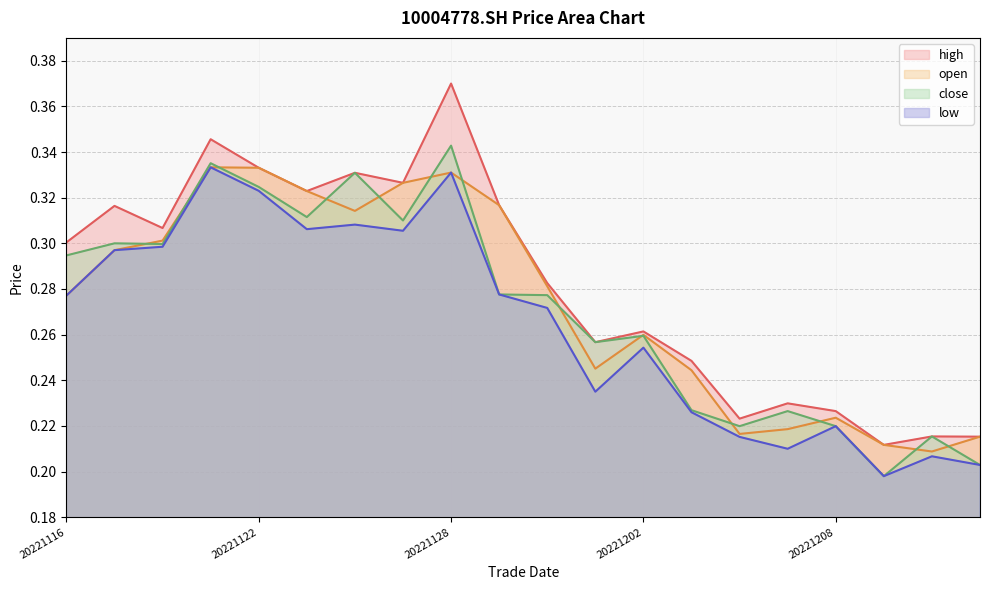

True or false: open has a value of 0.3 at 20221124.

True